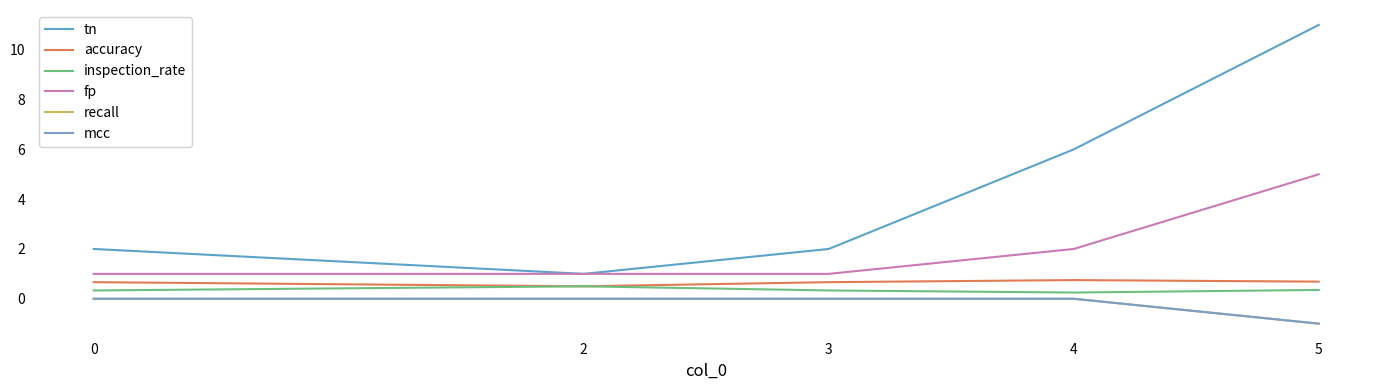

True or false: mcc has a value of 0.0 at 2.

True